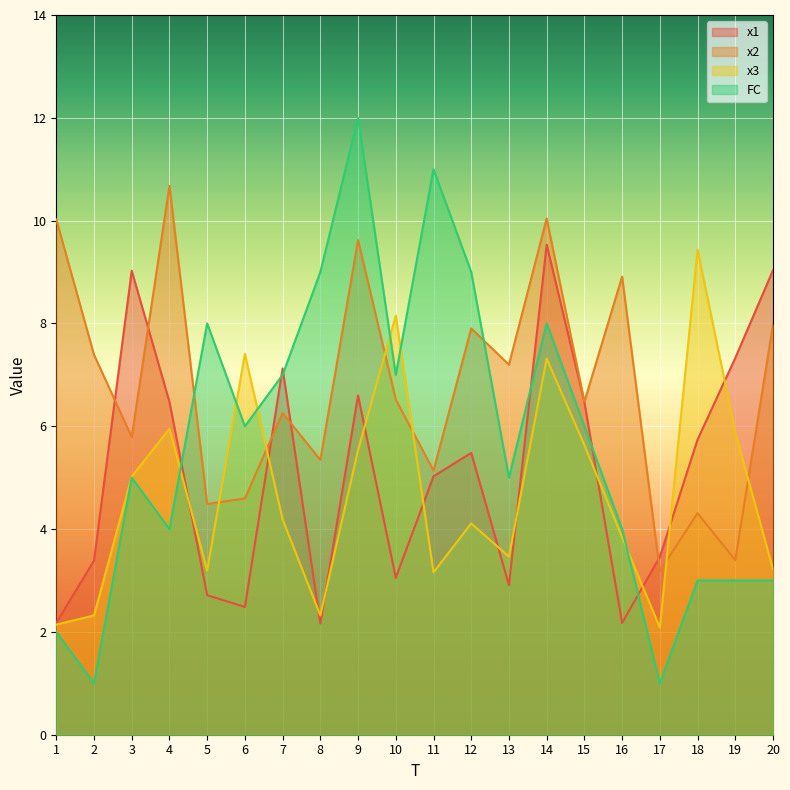

True or false: x1 and FC intersect in this chart.

True